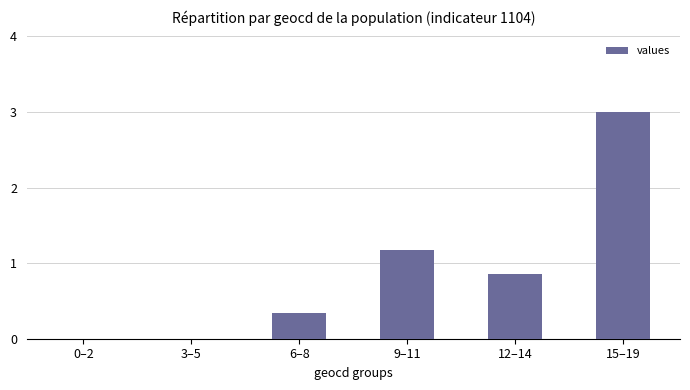

What is the change in value from 0–2 to 15–19?

+3.0